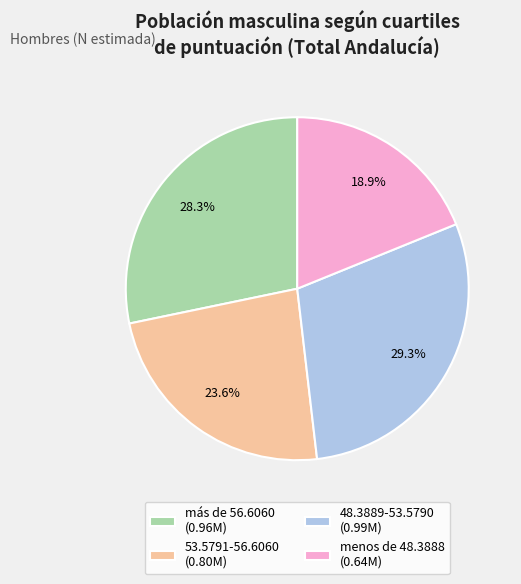

To the nearest percent, what is the difference between the menos de 48.3888 and 48.3889-53.5790 slice percentages?

10%